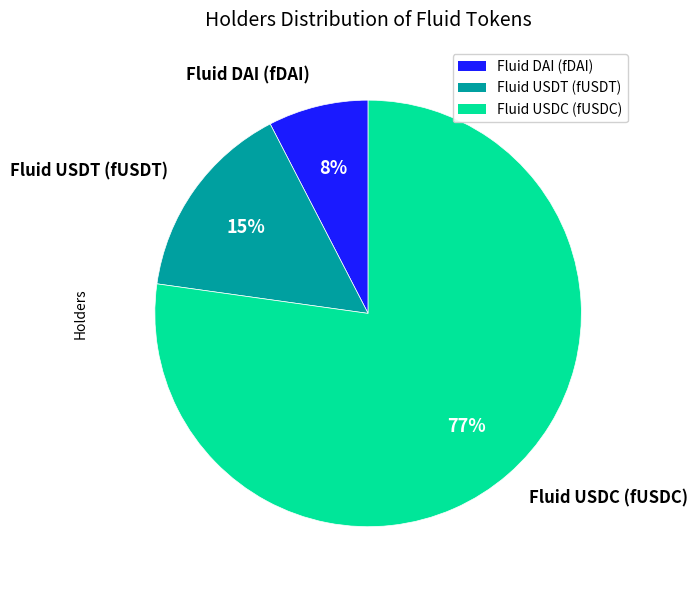

How many segments does this pie chart have?

3